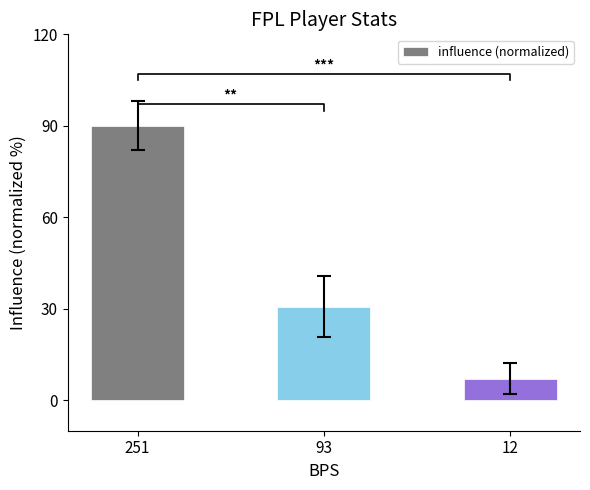

Which label corresponds to the largest value in the chart?

251